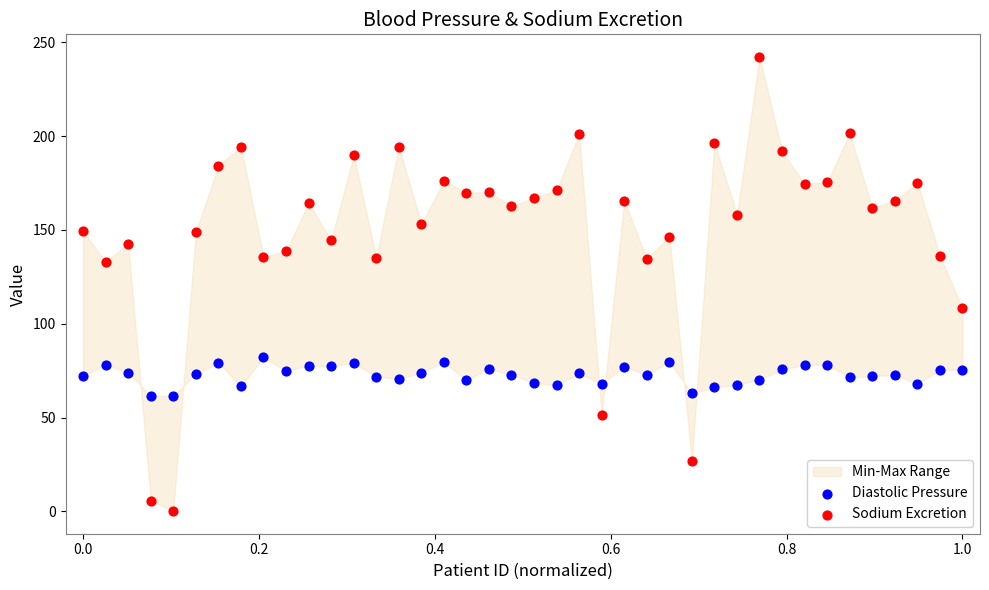

What is the X range (max minus min) for the scatter plot?

1.0